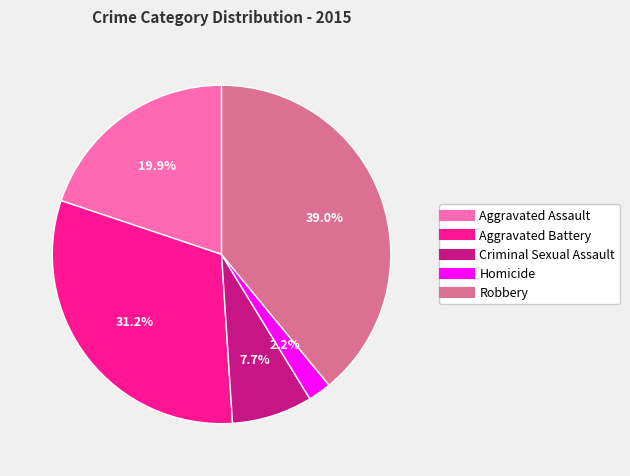

How many segments does this pie chart have?

5